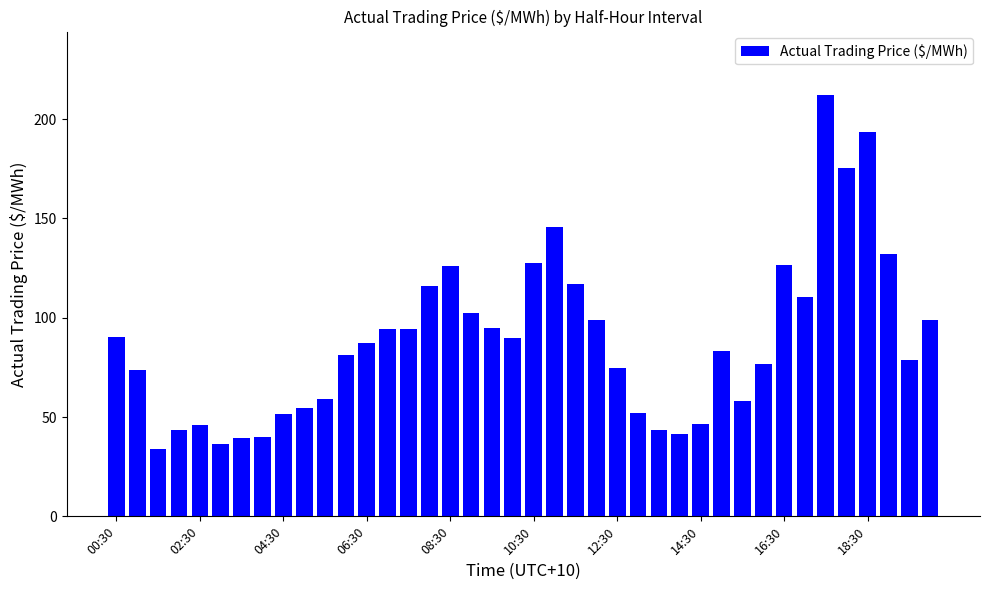

What is the value of the 31st bar from the left?

57.9